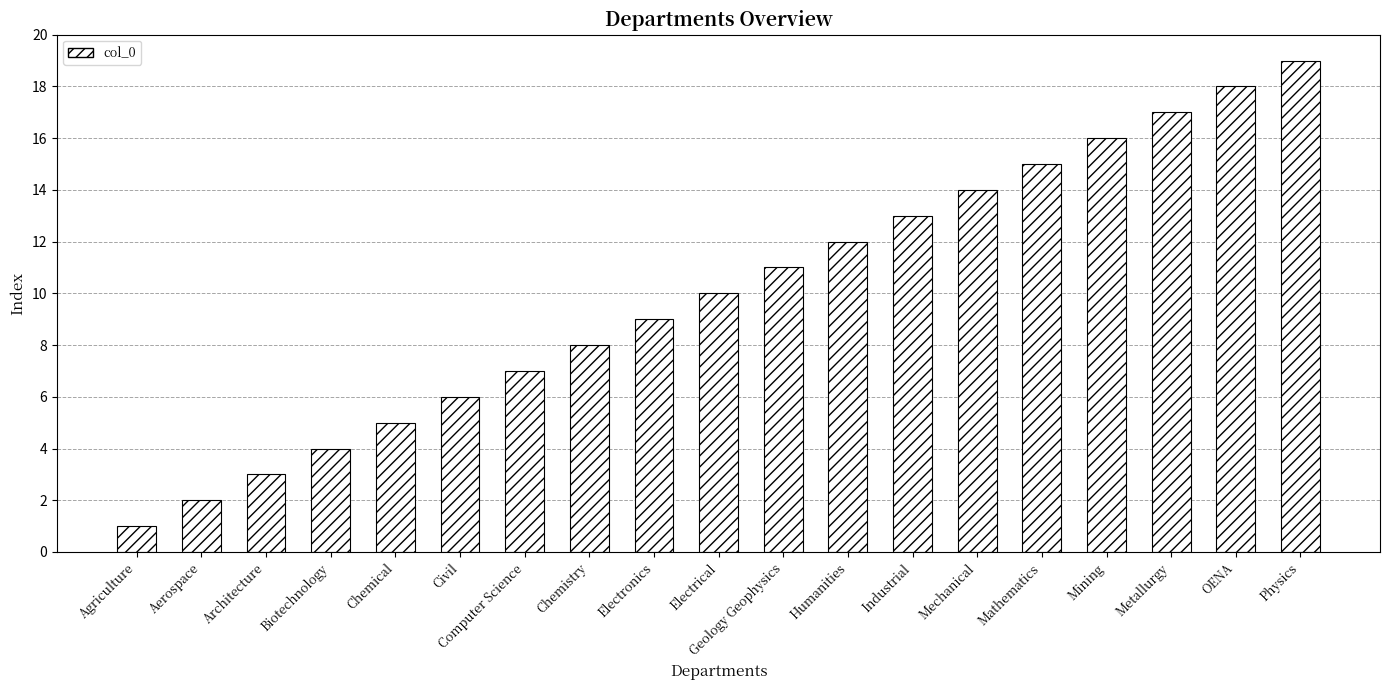

Does the chart contain stacked bars?

No